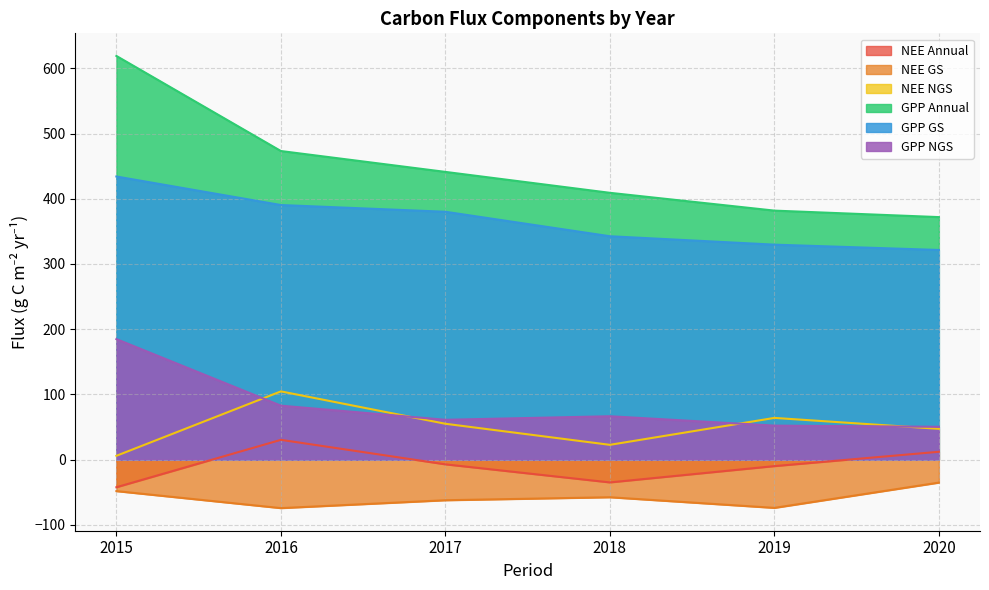

What is the value of the NEE NGS point at the 2nd from the left?

104.7